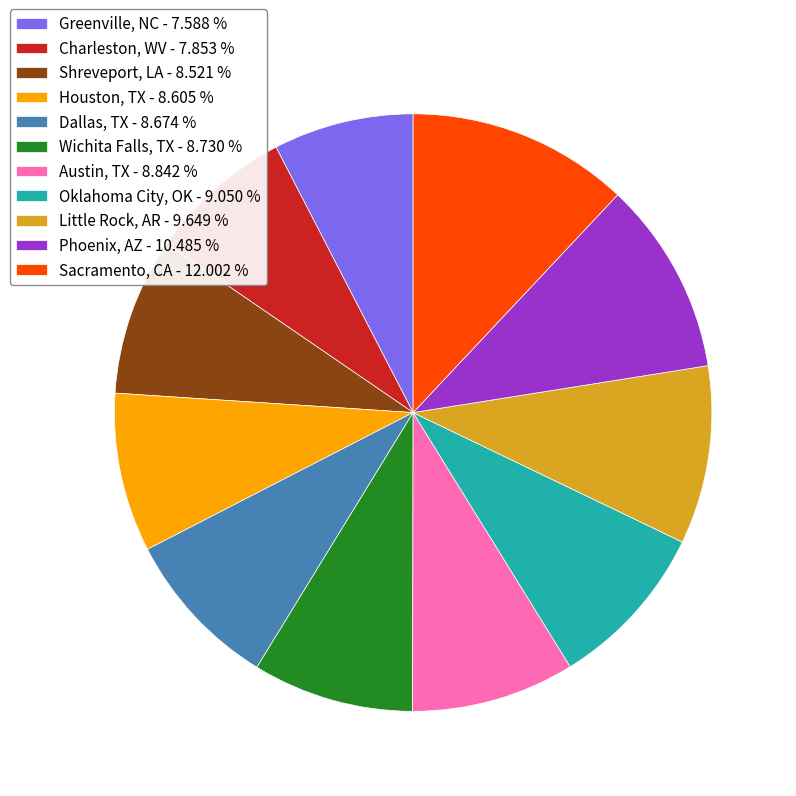

Count the number of slices in the pie.

11